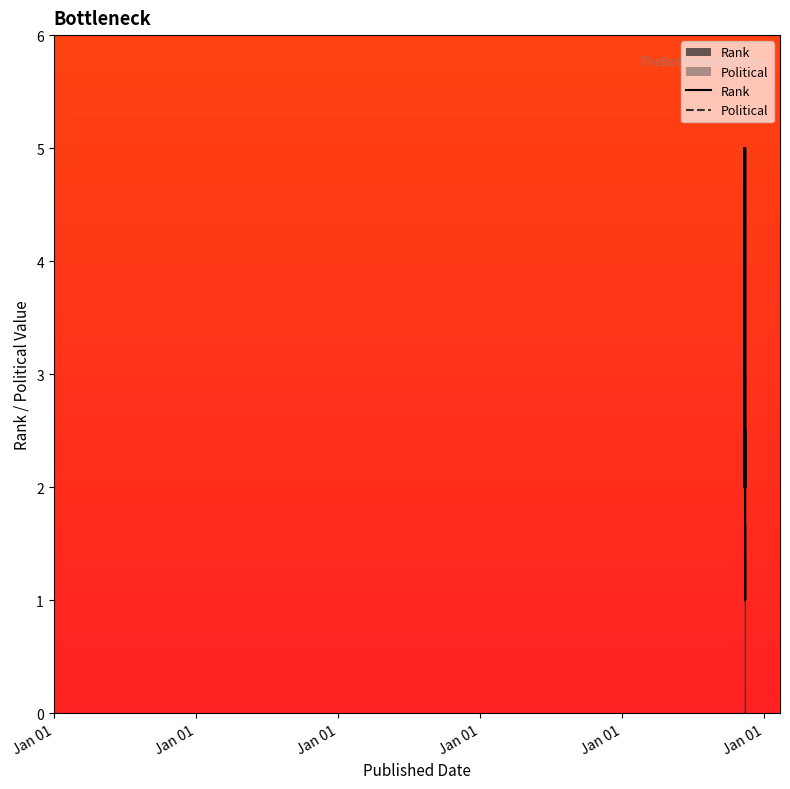

What is the difference between the maximum and minimum values in the Rank series?

4.0